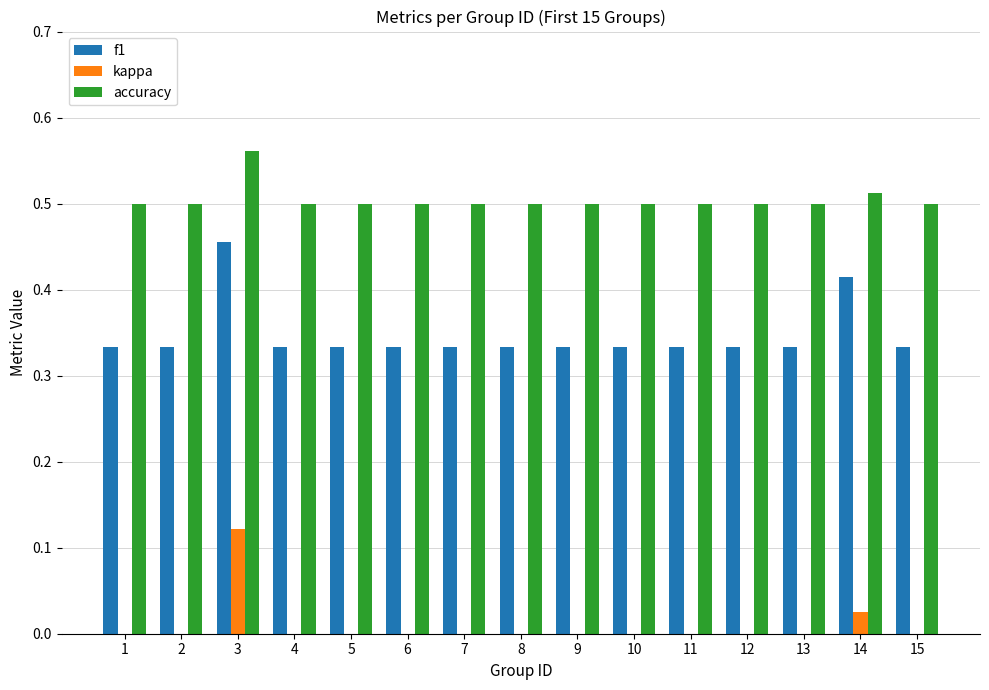

Is it true that accuracy equals 0.5 at 6?

True